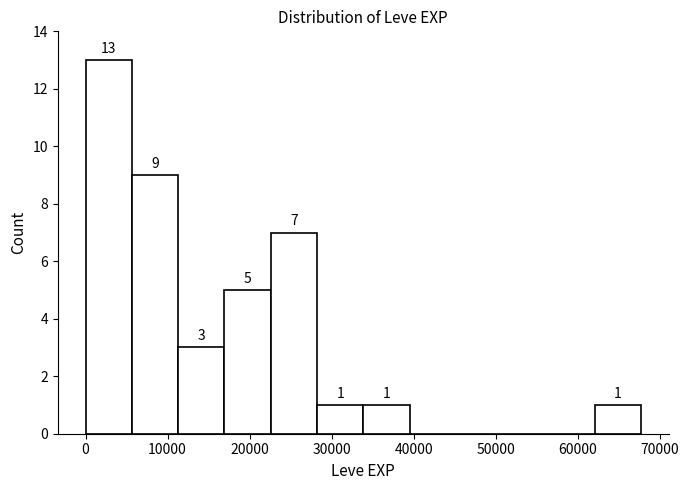

Over which range of the x-axis is the bar tallest?

0 to 6000